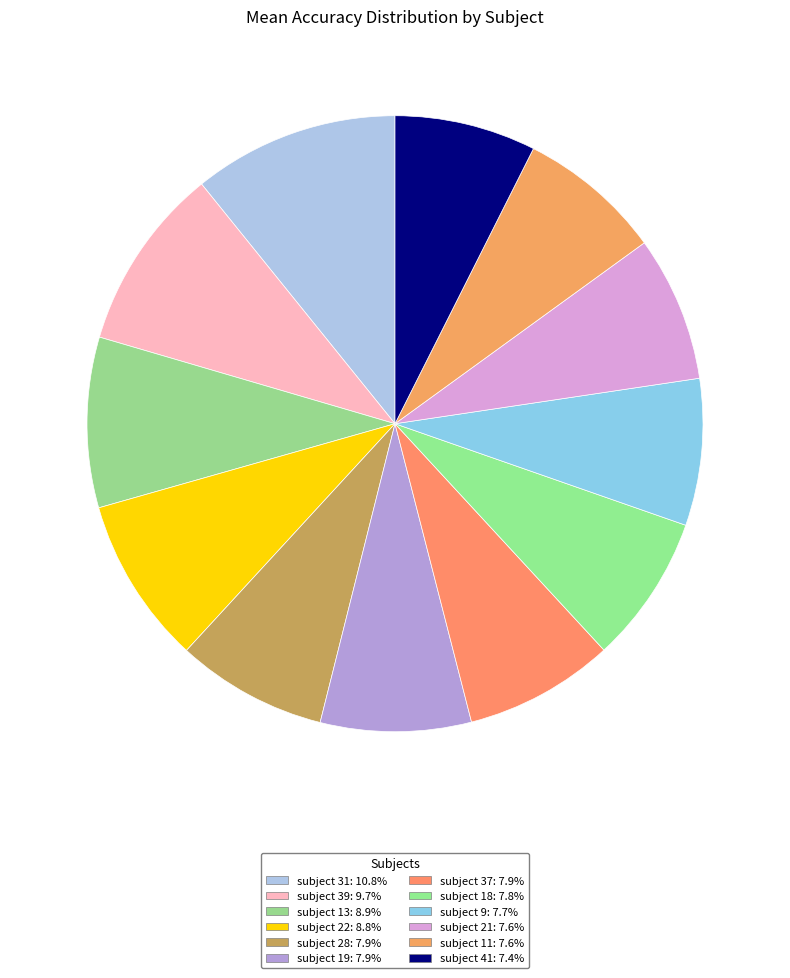

Count the number of slices in the pie.

12